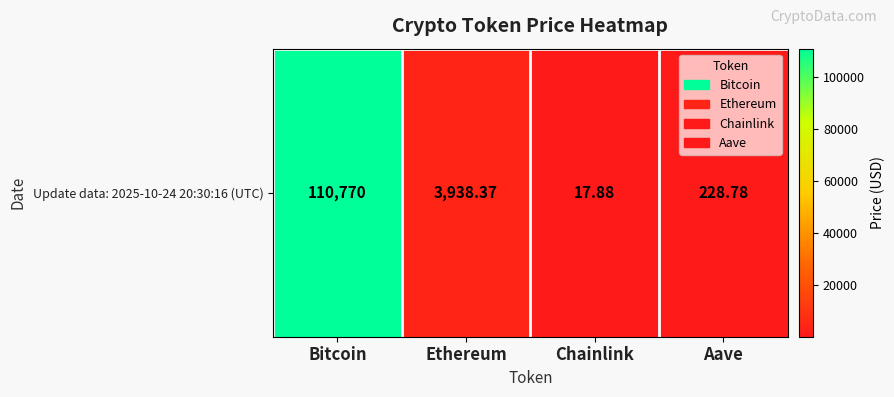

What is the change in value from Bitcoin to Aave?

-110541.2